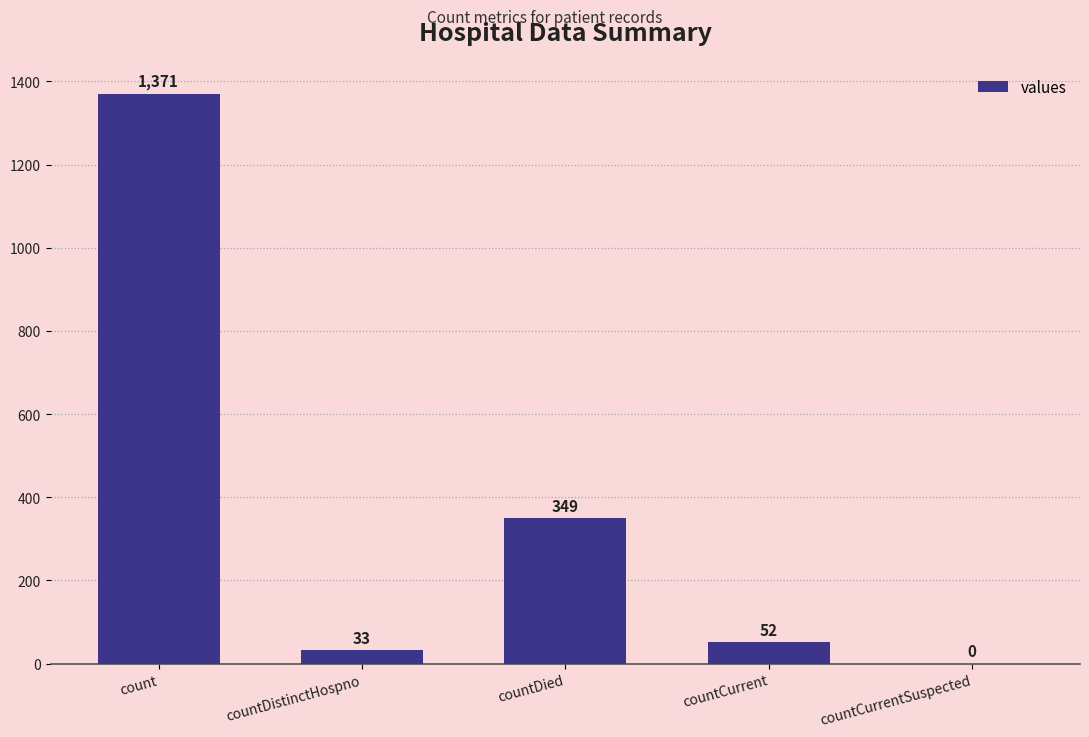

True or false: the data shows 52 at countCurrent.

True